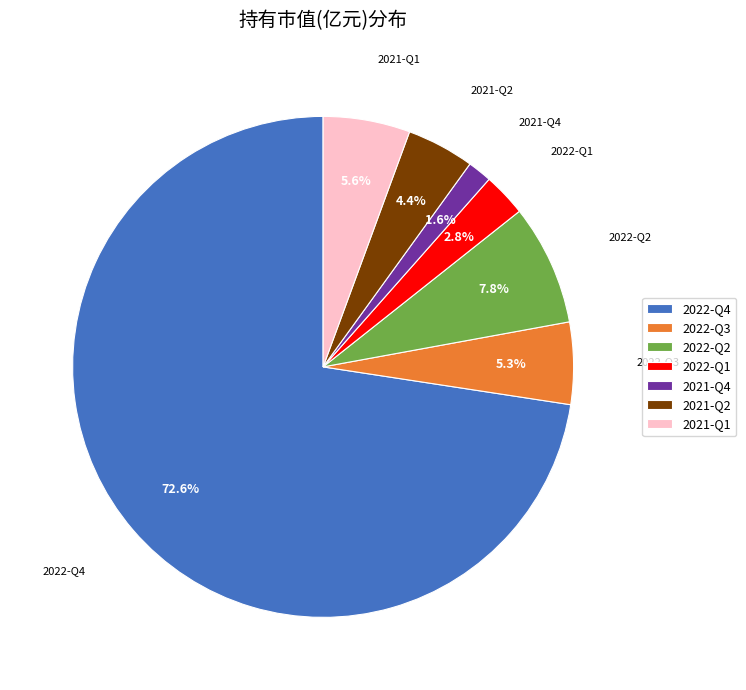

What is the majority slice?

2022-Q4